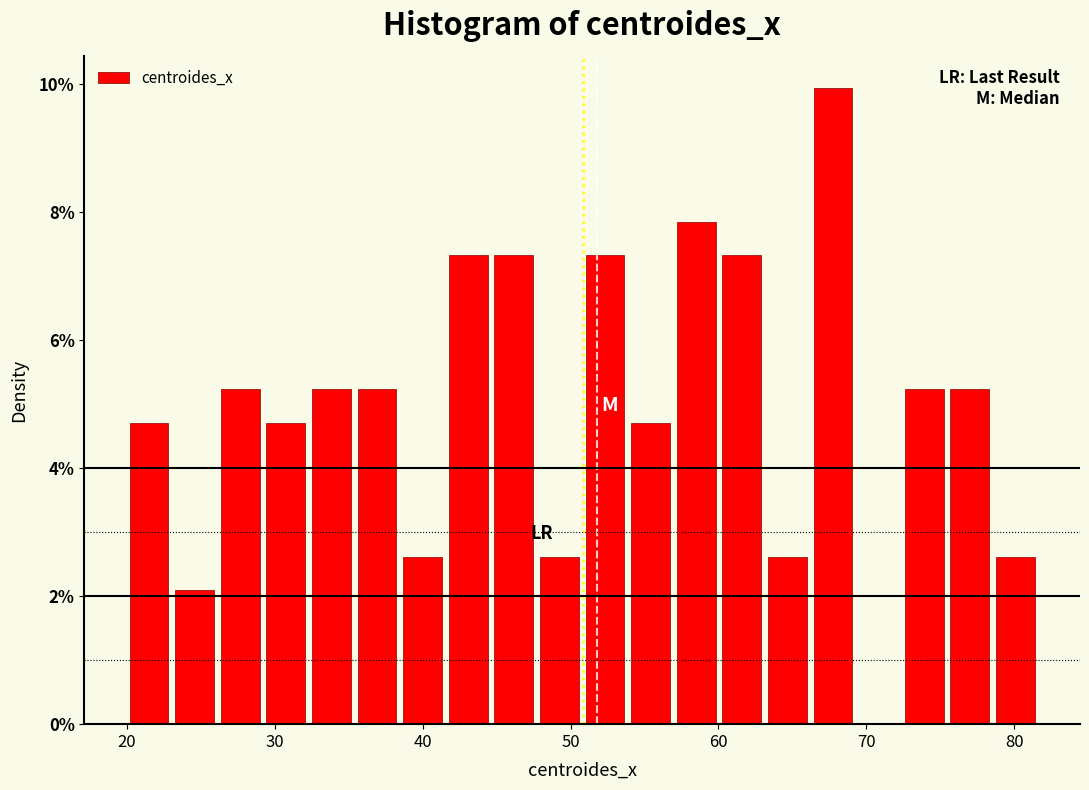

Around what value on the x-axis is the tallest bar? Give the approximate position of its centre, as read against the axis.

68